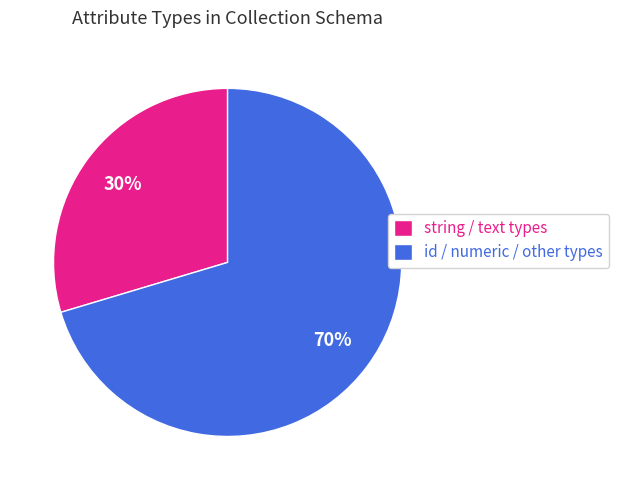

Is there a majority slice in this chart?

Yes